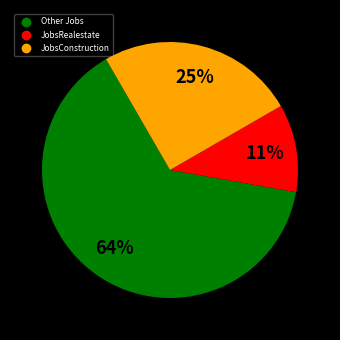

Is there a majority slice in this chart?

Yes